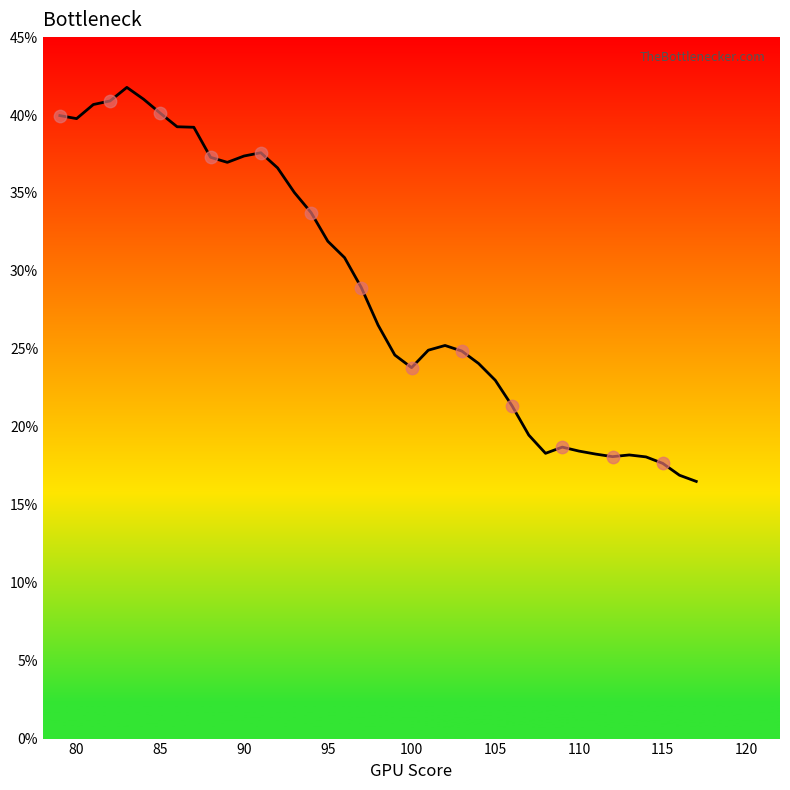

What is the minimum value shown in the chart?

16.5